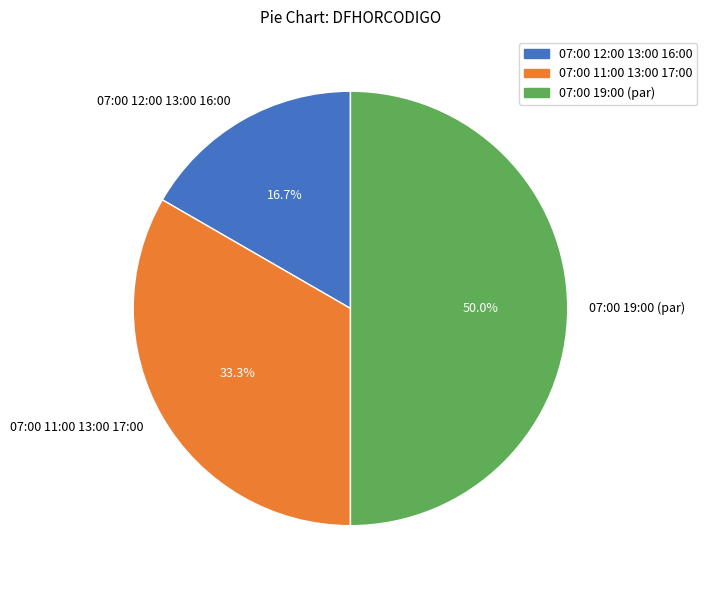

Which has a higher value, 07:00 12:00 13:00 16:00 or 07:00 11:00 13:00 17:00?

07:00 11:00 13:00 17:00